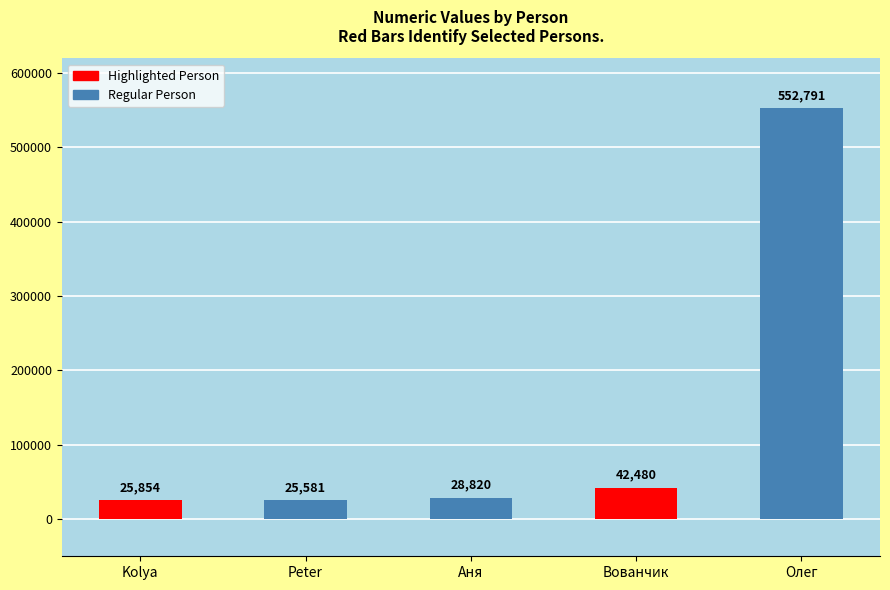

The value at Аня is 28820. True or false?

True